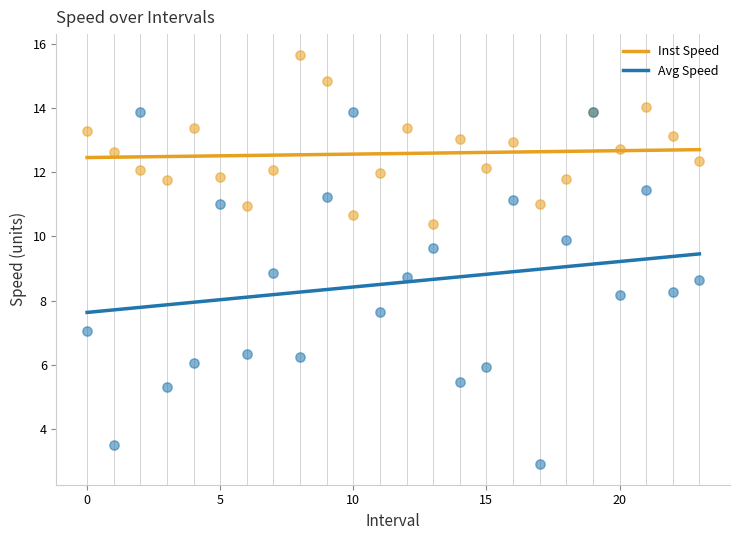

Which series reaches the maximum Y coordinate?

Inst Speed